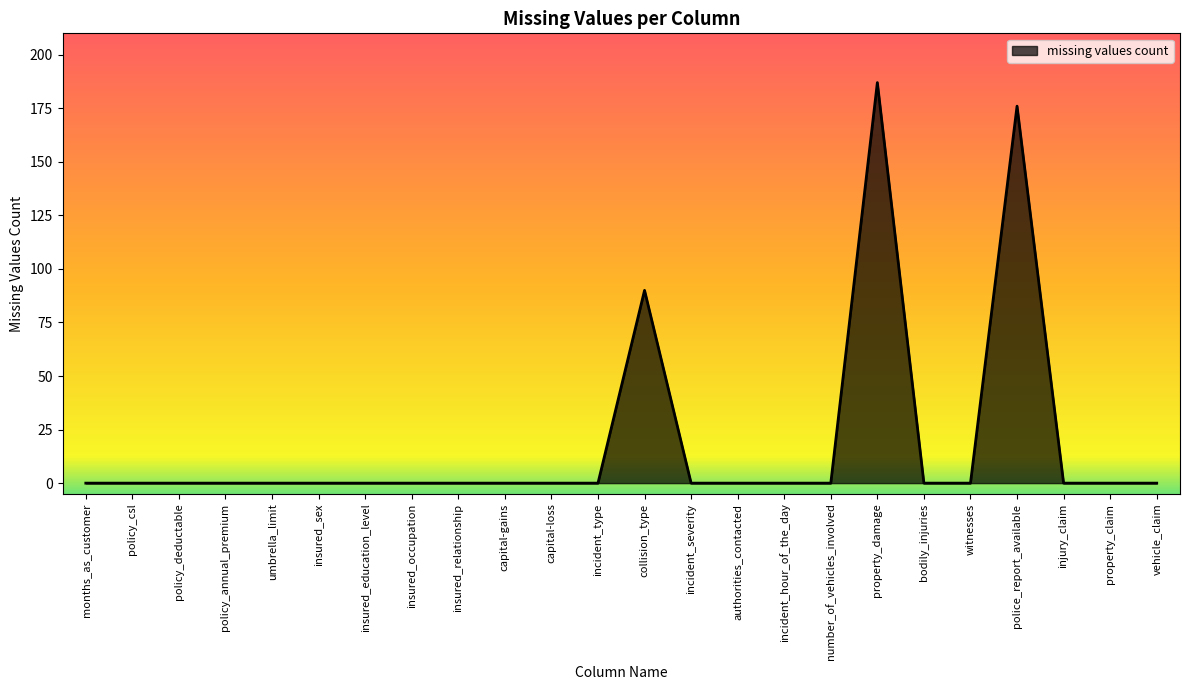

What is the maximum value shown in the chart?

187